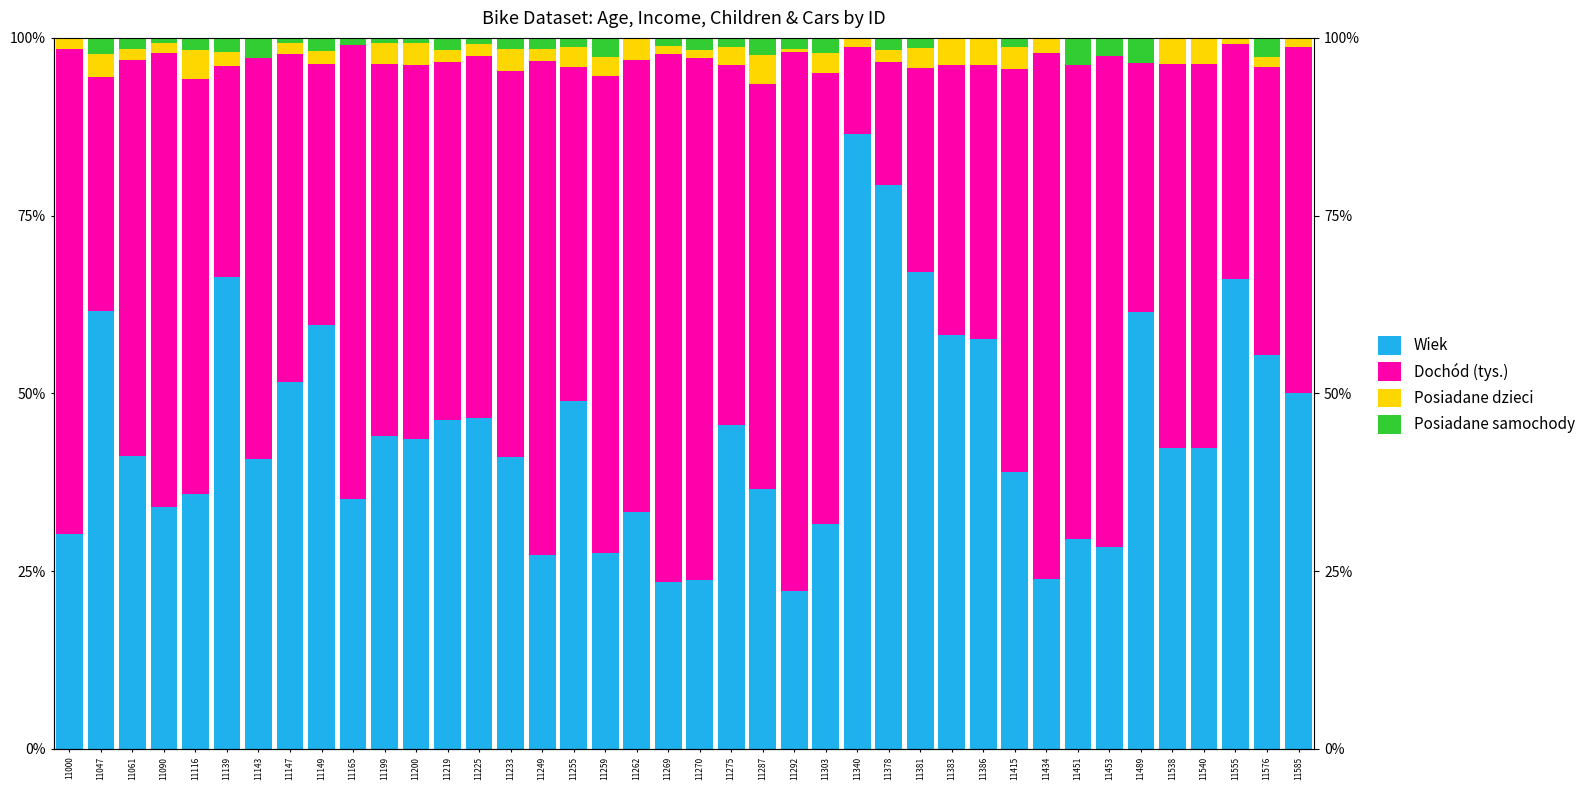

What is the value of the Wiek bar at the 15th from the left?

41.1